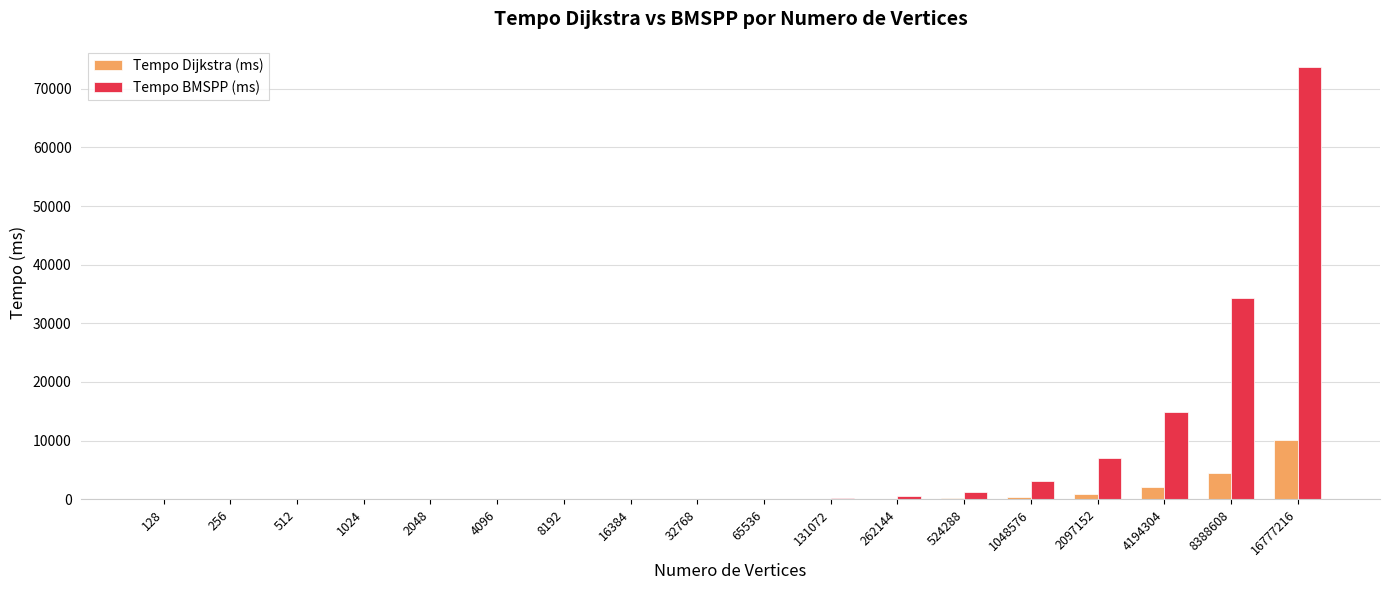

At which label does Tempo BMSPP (ms) reach its peak?

16777216